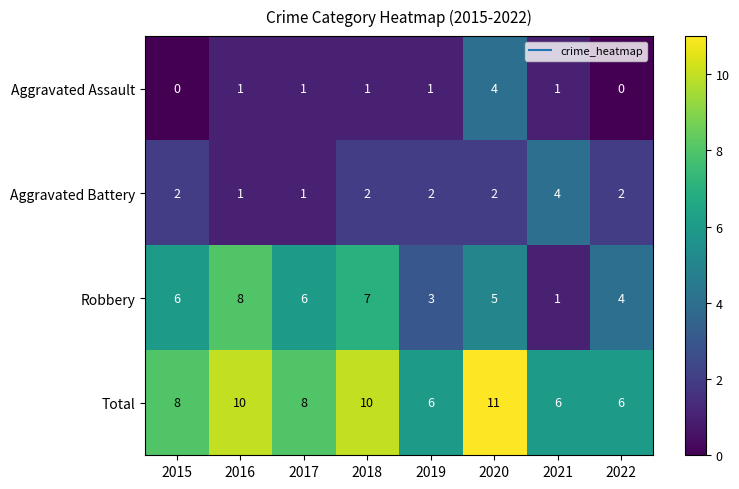

Which series has the widest spread of values?

Robbery